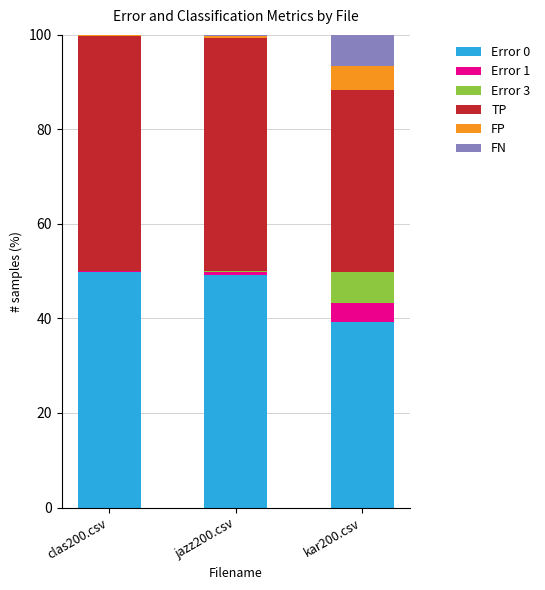

What are all the series names shown in the legend?

Error 0, Error 1, Error 3, TP, FP, FN